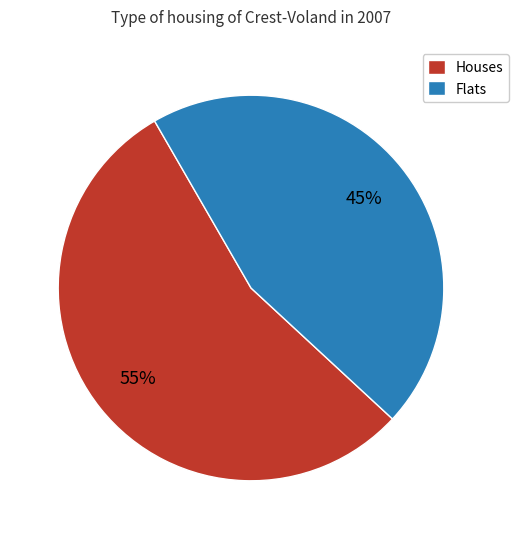

To the nearest percent, what is the difference between the largest and smallest slice percentages?

10%